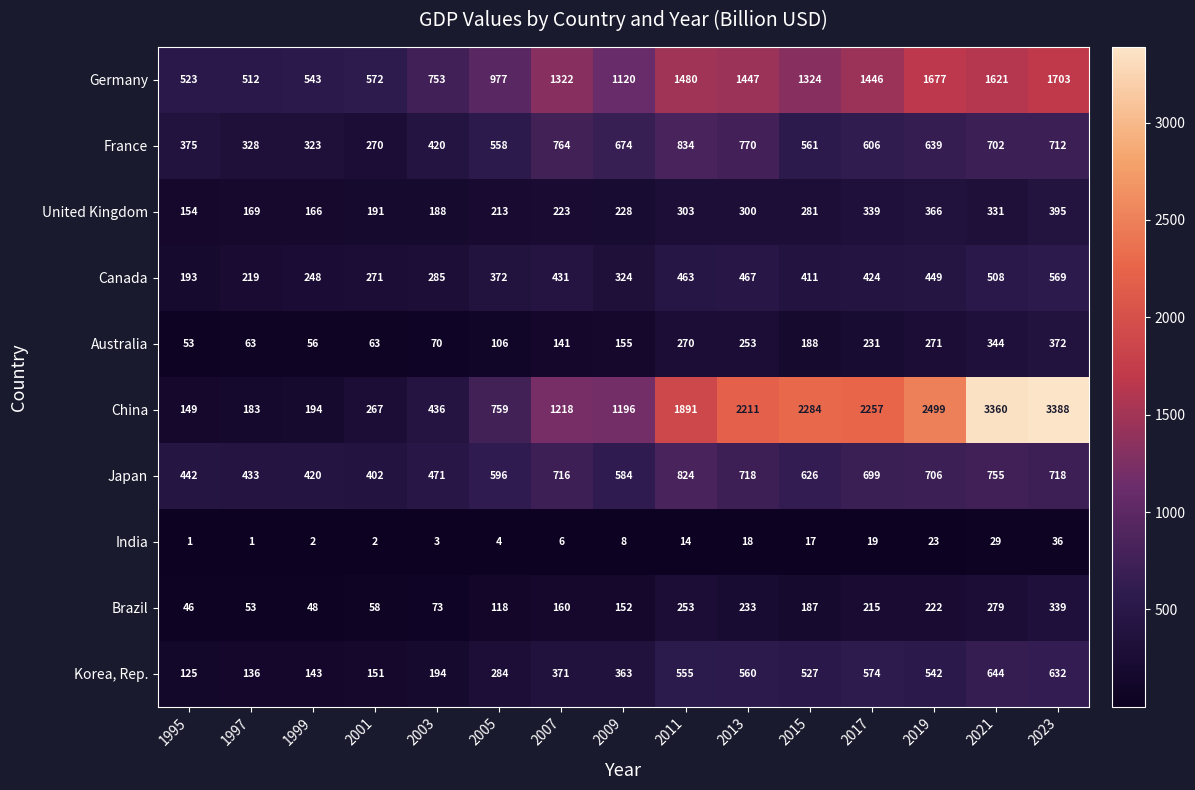

The Canada series shows 255 at 1995. True or false?

False